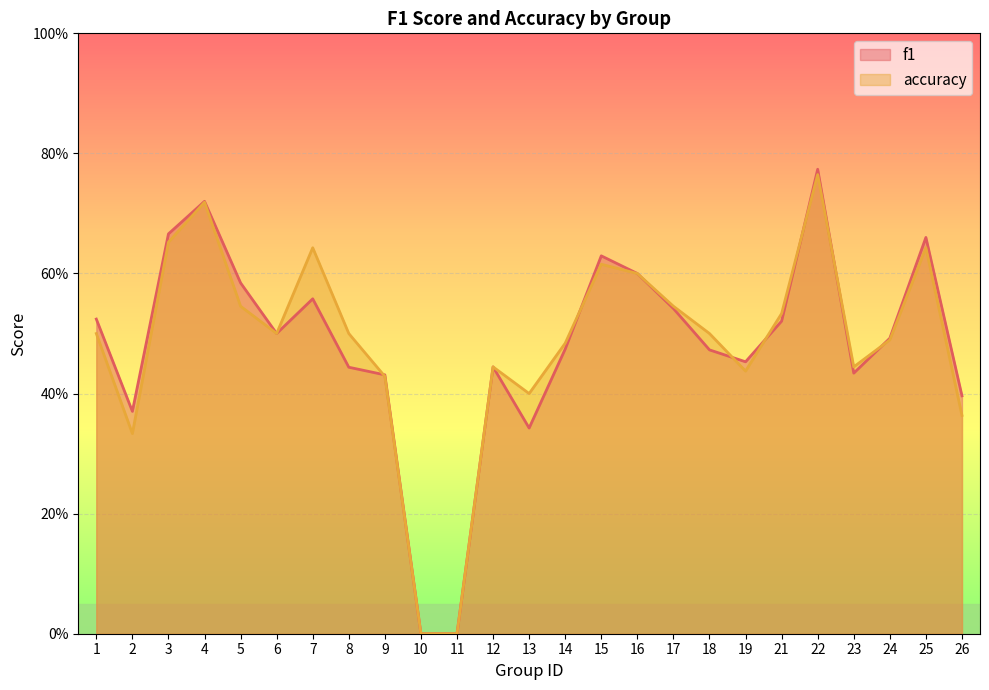

At how many categories does at least one series exceed 0?

23